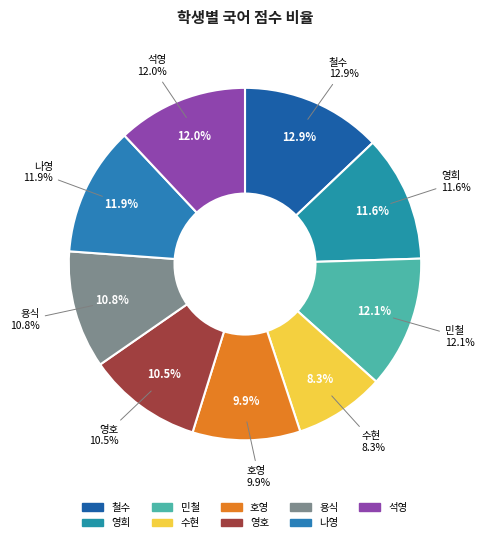

What is the smallest slice in the pie chart?

수현